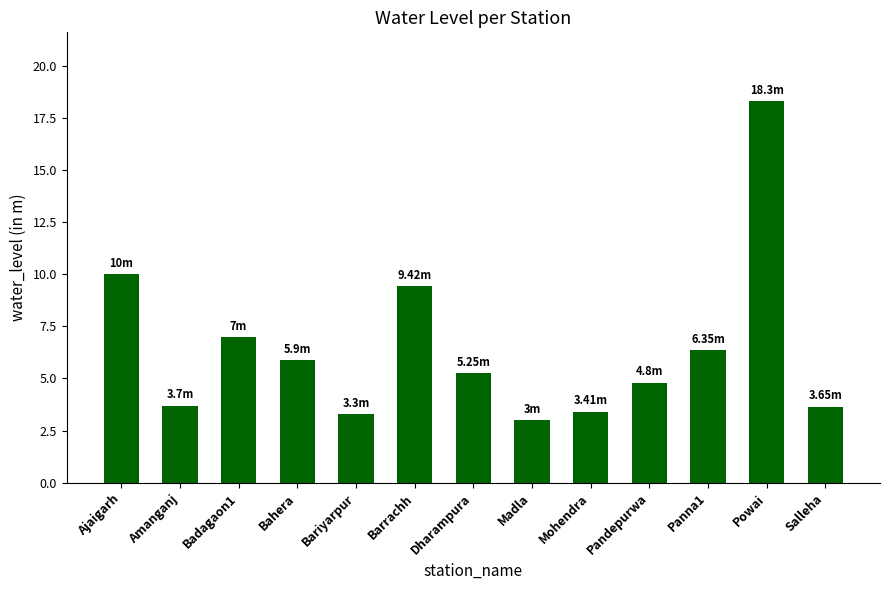

What is the ratio of the value at Ajaigarh to the value at Mohendra?

2.9